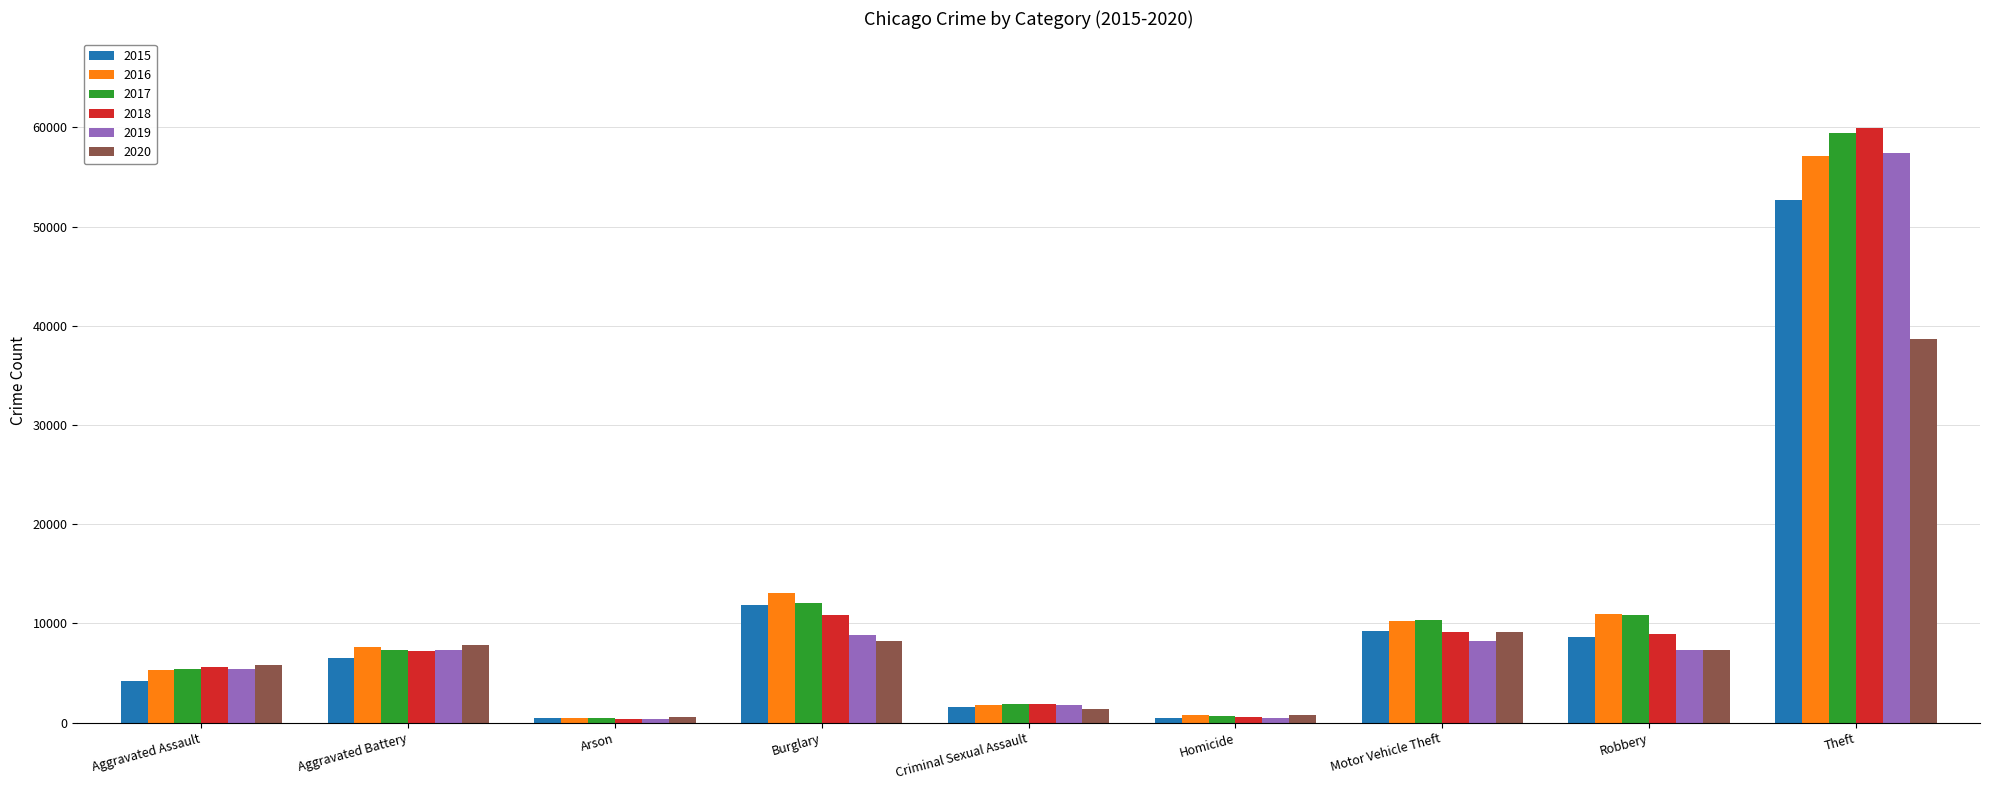

Which series has the widest spread of values?

2018